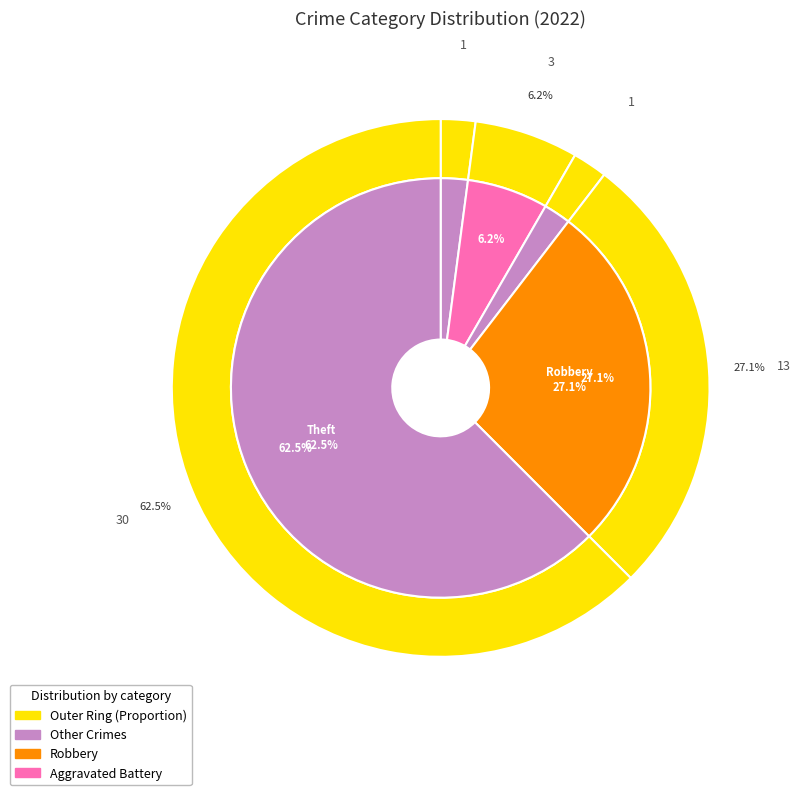

Does Aggravated Assault represent more than half of the total?

No